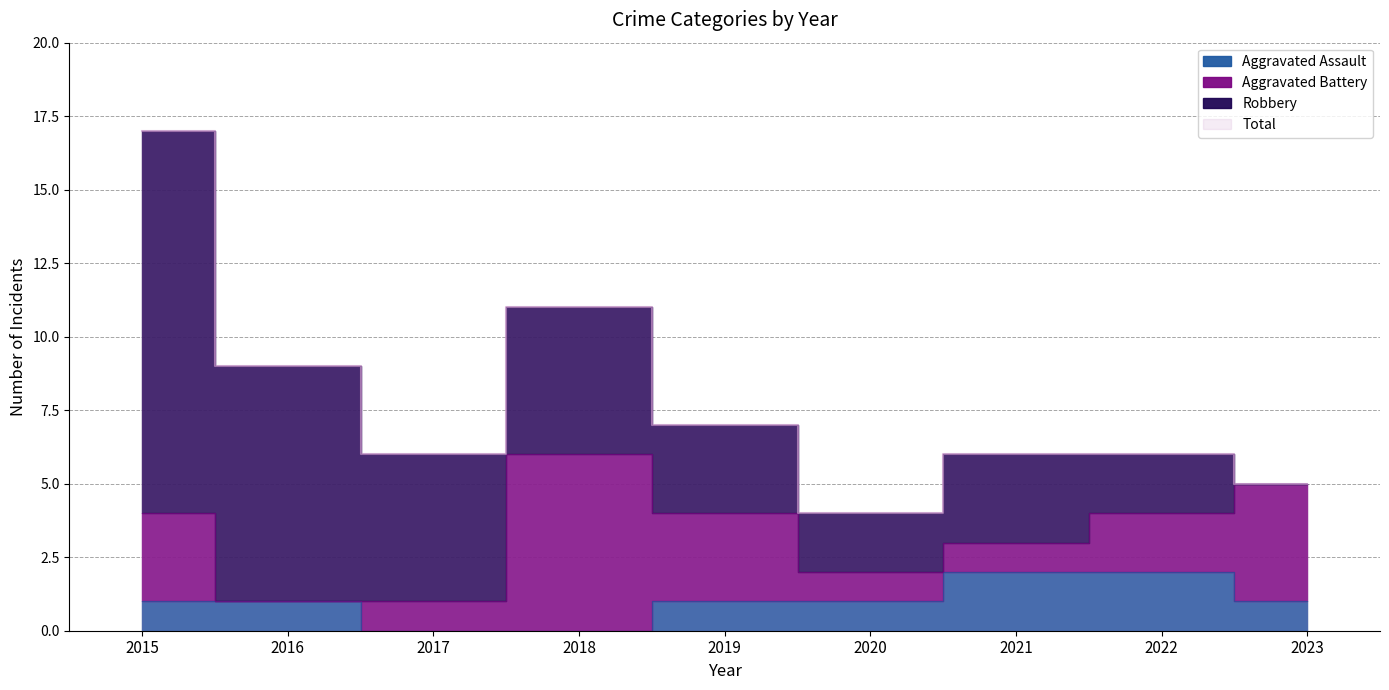

The value of Aggravated Assault at 2017 is -1. True or false?

False